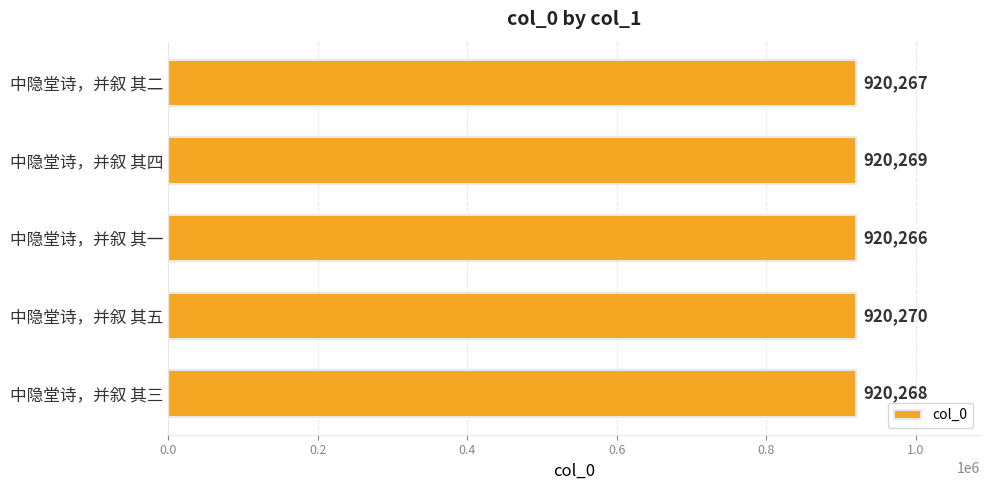

What is the sum of all values?

4601340